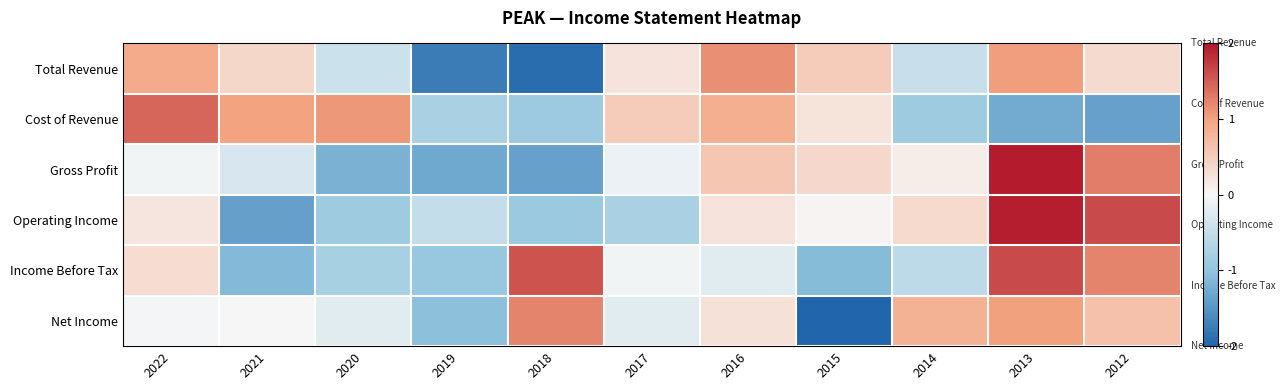

Rank the series at 2020 from highest to lowest value.

Cost of Revenue, Net Income, Total Revenue, Income Before Tax, Operating Income, Gross Profit